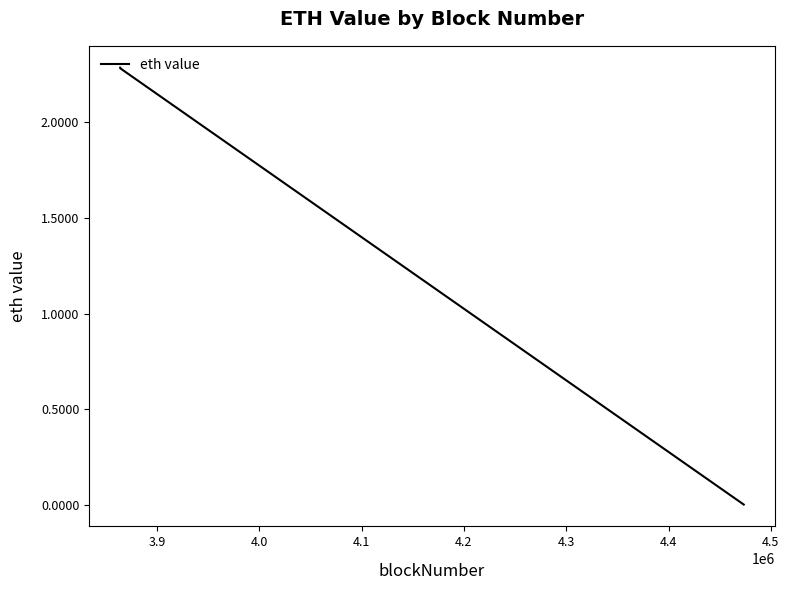

Count the number of data series in this chart.

1